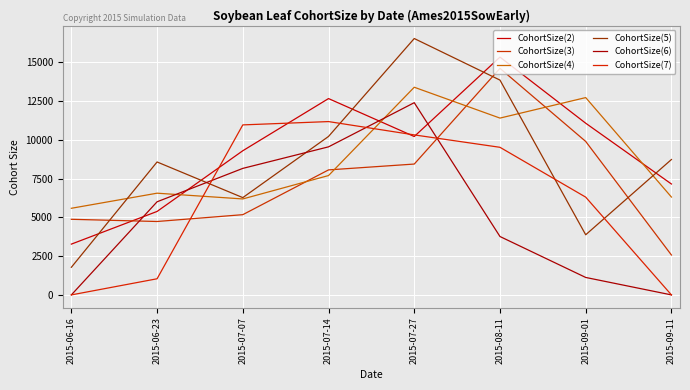

Between which two adjacent categories do CohortSize(2) and CohortSize(3) first intersect?

2015-06-16 and 2015-06-23